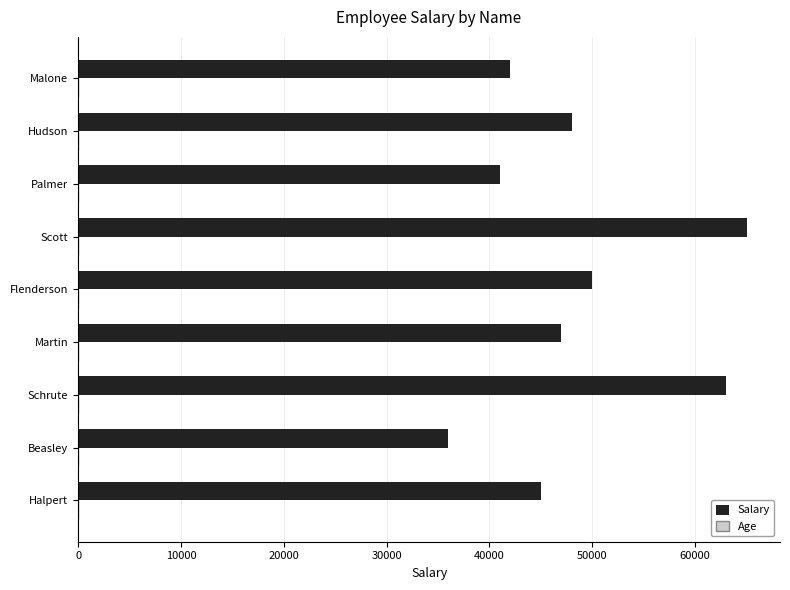

What is the highest value of the Salary series?

65000